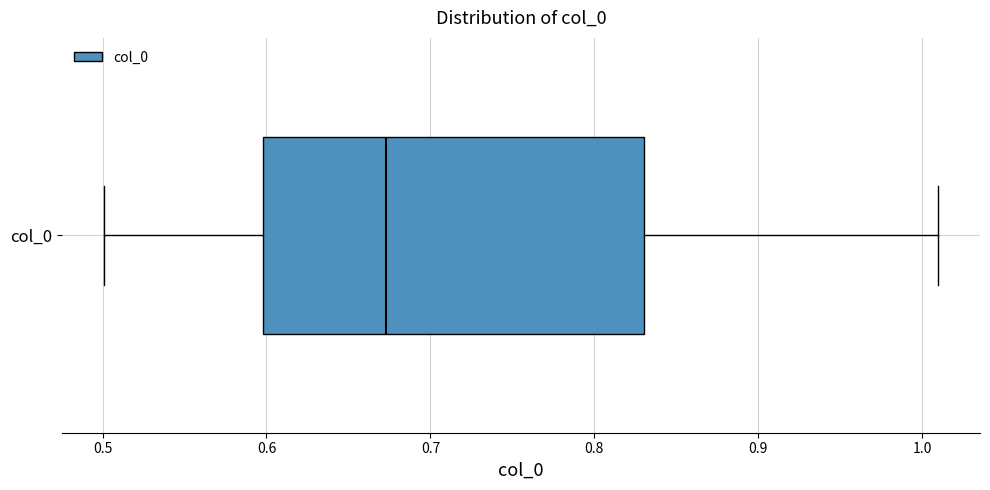

Transcribe this box plot: give where the median line is, the range the box spans, and where the two whiskers end, as read against the x-axis. The values are not printed on the chart, so give them approximately, as read against the axis.

median 0.67, box 0.60 to 0.83, whiskers 0.50 to 1.01